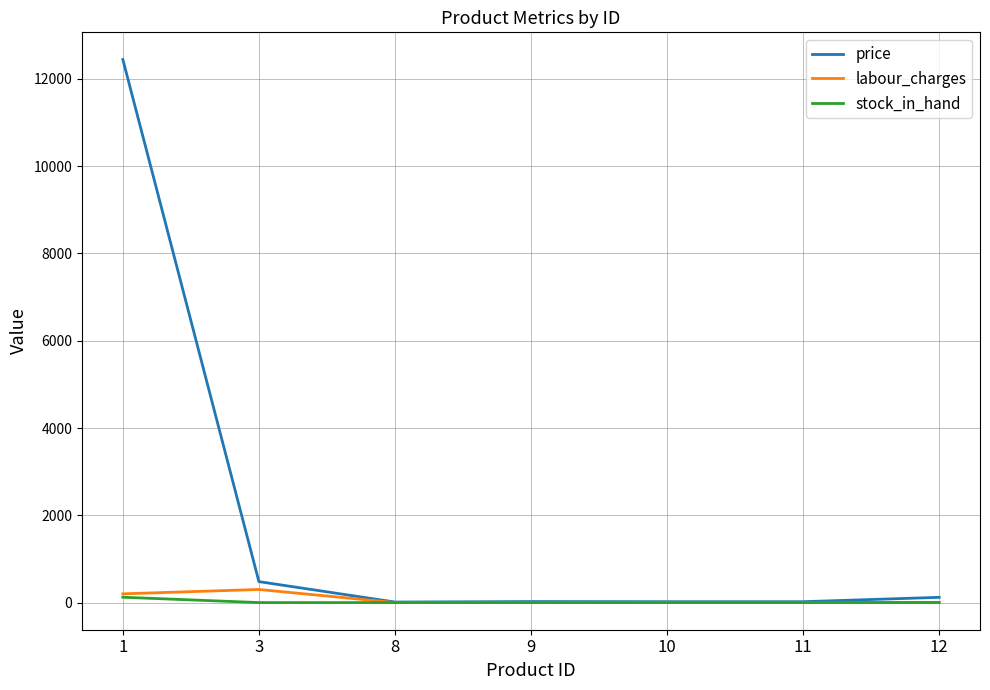

At how many categories does at least one series exceed 5461?

1